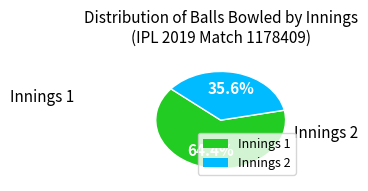

Which slice is the largest?

Innings 1